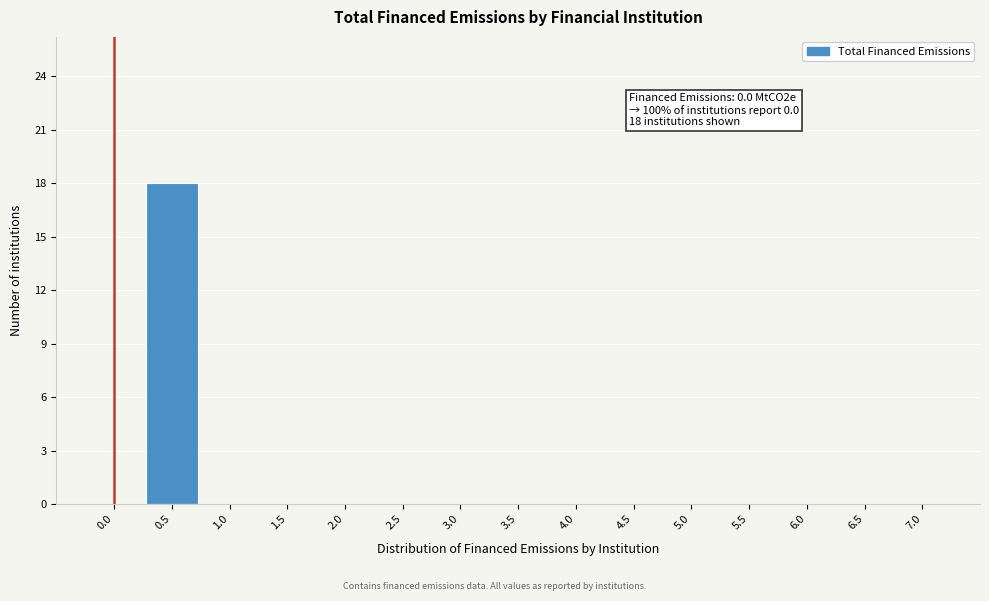

True or false: the data shows 0 at 5.5.

True